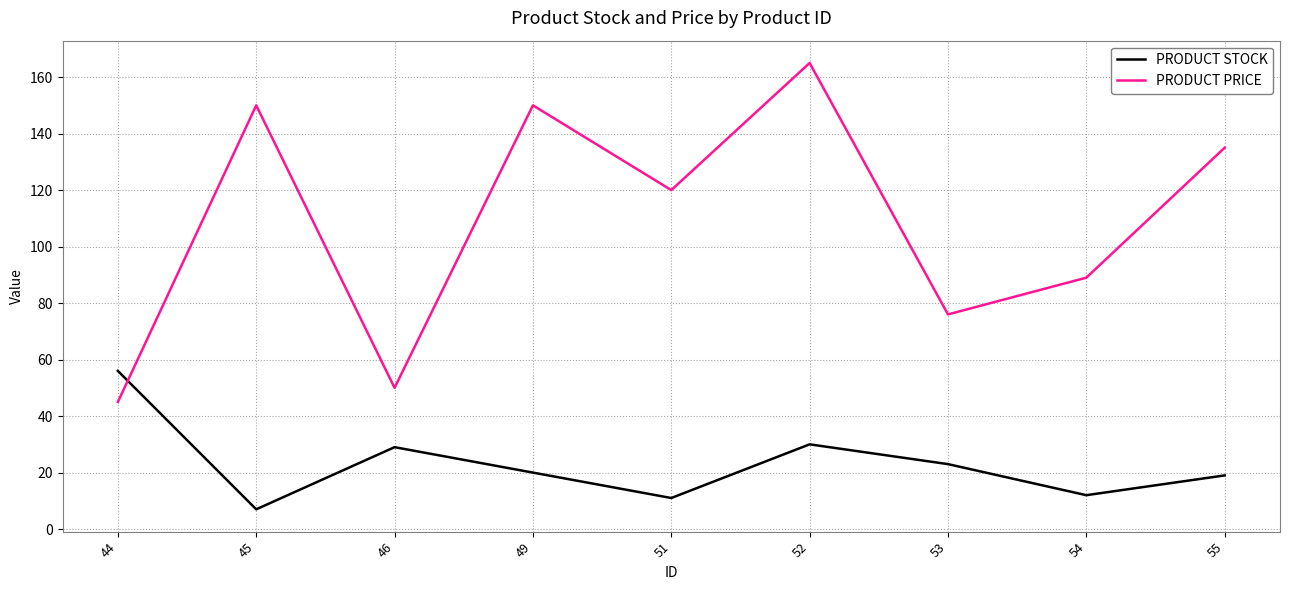

Which series has the largest range (max minus min)?

PRODUCT PRICE